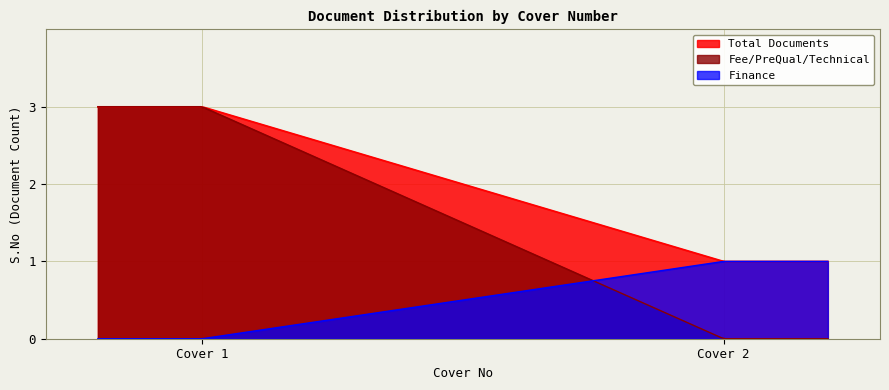

Does the chart display data point markers on the line(s)?

No